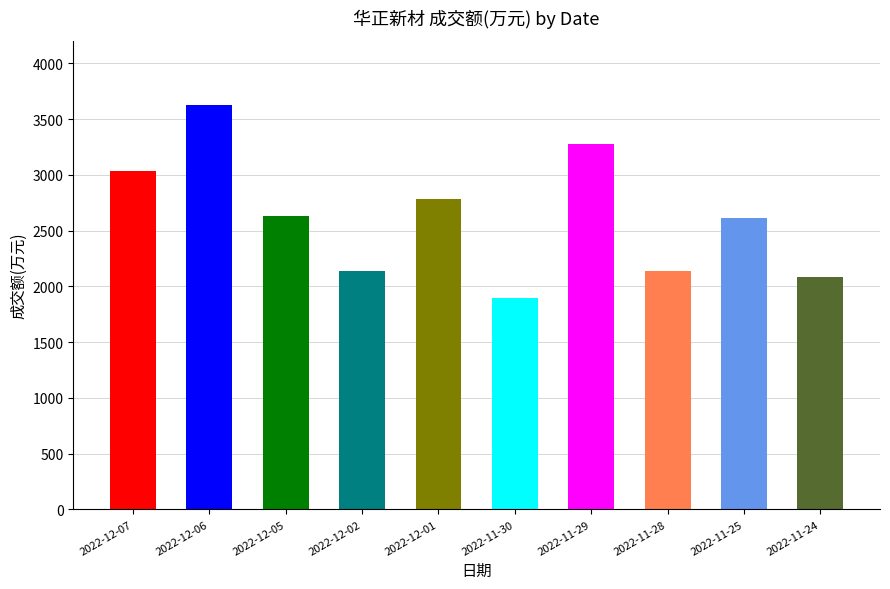

The chart shows a value of 2140 at 2022-11-28. True or false?

True